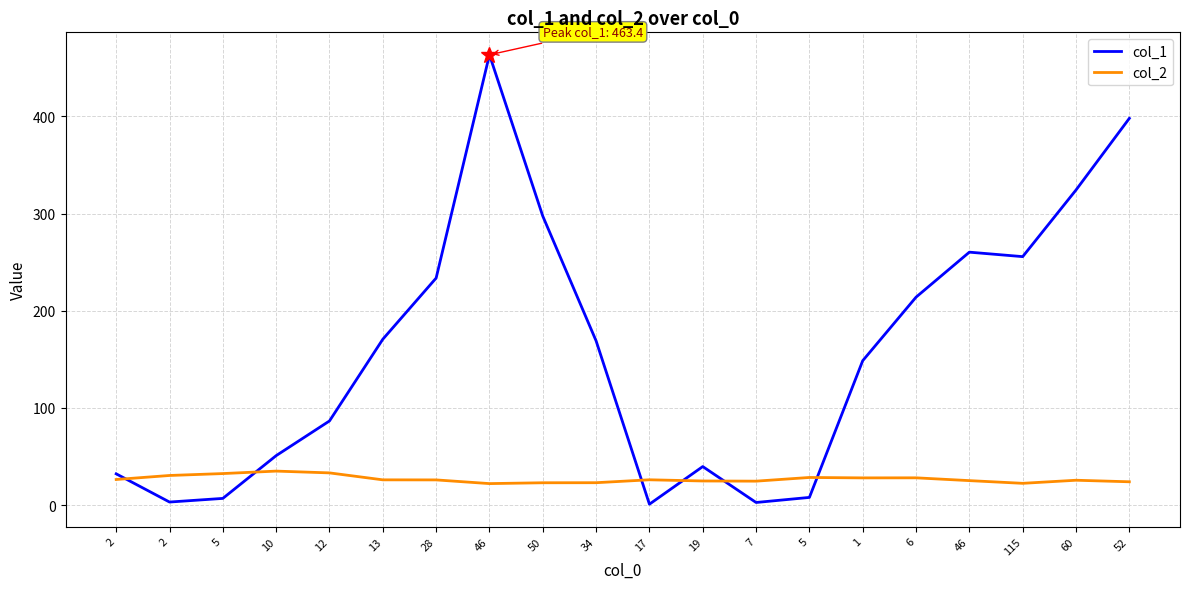

Where is col_2 nearest to the value 28?

1